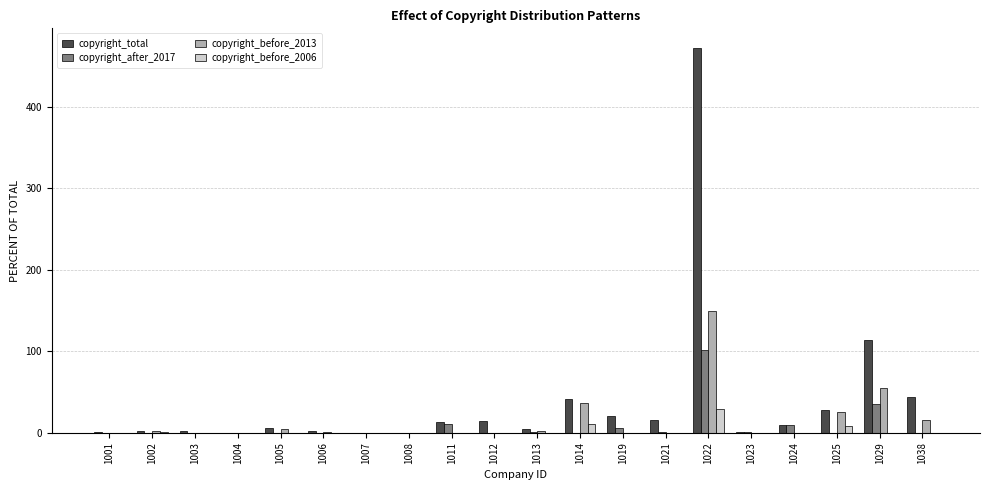

What is the total value across all series at 1001?

1